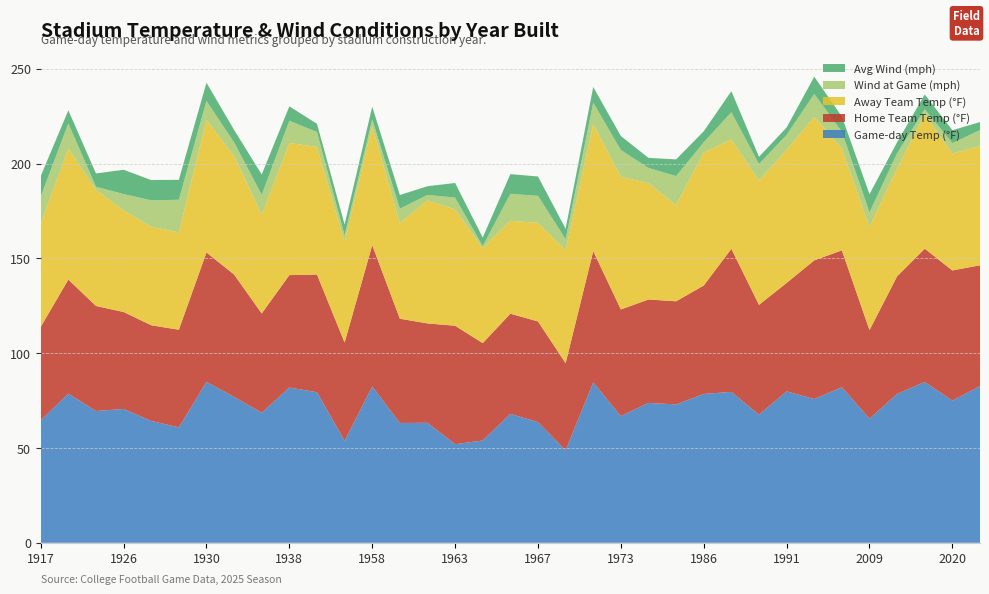

Reading left to right, what are all the values shown in this chart?

temp_fg: 1917=64.6	1922=78.7	1923=69.5	1926=70.6	1927=64.3	1929=60.9	1930=84.9	1934=76.9	1937=68.6	1938=81.9	1942=79.4	1957=53.8	1958=82.5	1960=63.2	1962=63.3	1963=52.0	1965=54.0	1966=68.0	1967=63.6	1968=48.7	1971=84.6	1973=66.8	1975=73.8	1983=73.0	1986=78.5	1987=79.6	1989=67.6	1991=79.9	1998=75.8	2007=82.0	2009=65.5	2013=78.5	2014=84.8	2020=75.0	2021=82.6
home_temp: 1917=49.3	1922=60.1	1923=55.4	1926=51.1	1927=50.5	1929=51.5	1930=68.2	1934=64.5	1937=52.3	1938=59.3	1942=62.1	1957=51.8	1958=74.5	1960=55.0	1962=52.4	1963=62.5	1965=51.3	1966=52.8	1967=53.1	1968=46.0	1971=69.2	1973=56.2	1975=54.5	1983=54.4	1986=57.2	1987=75.5	1989=57.9	1991=57.2	1998=73.1	2007=72.2	2009=46.7	2013=62.0	2014=70.3	2020=68.6	2021=63.7
away_temp: 1917=54.3	1922=69.1	1923=61.3	1926=53.6	1927=52.0	1929=51.4	1930=69.9	1934=62.6	1937=52.0	1938=69.7	1942=67.3	1957=52.9	1958=62.9	1960=50.3	1962=64.8	1963=61.4	1965=50.1	1966=49.0	1967=52.0	1968=59.6	1971=67.0	1973=70.0	1975=61.4	1983=50.7	1986=70.2	1987=57.6	1989=65.6	1991=70.2	1998=75.8	2007=53.6	2009=54.4	2013=56.8	2014=70.8	2020=61.7	2021=62.8
wind_fg: 1917=14.4	1922=13.2	1923=1.6	1926=8.6	1927=13.9	1929=17.2	1930=10.0	1934=7.1	1937=10.6	1938=11.7	1942=7.9	1957=3.6	1958=3.4	1960=7.7	1962=2.9	1963=6.2	1965=1.1	1966=14.2	1967=14.2	1968=5.8	1971=11.2	1973=14.1	1975=8.0	1983=15.3	1986=5.4	1987=14.4	1989=8.7	1991=7.9	1998=12.0	2007=8.9	2009=7.7	2013=8.1	2014=2.7	2020=5.5	2021=8.5
wind_avg: 1917=10.8	1922=6.9	1923=7.0	1926=12.8	1927=10.7	1929=10.5	1930=9.6	1934=6.6	1937=10.7	1938=7.6	1942=4.3	1957=5.7	1958=6.7	1960=7.2	1962=4.6	1963=7.7	1965=4.5	1966=10.4	1967=10.2	1968=5.5	1971=8.3	1973=7.4	1975=5.3	1983=8.8	1986=5.8	1987=11.1	1989=3.8	1991=3.9	1998=9.1	2007=8.0	2009=9.6	2013=5.8	2014=7.8	2020=6.8	2021=4.2